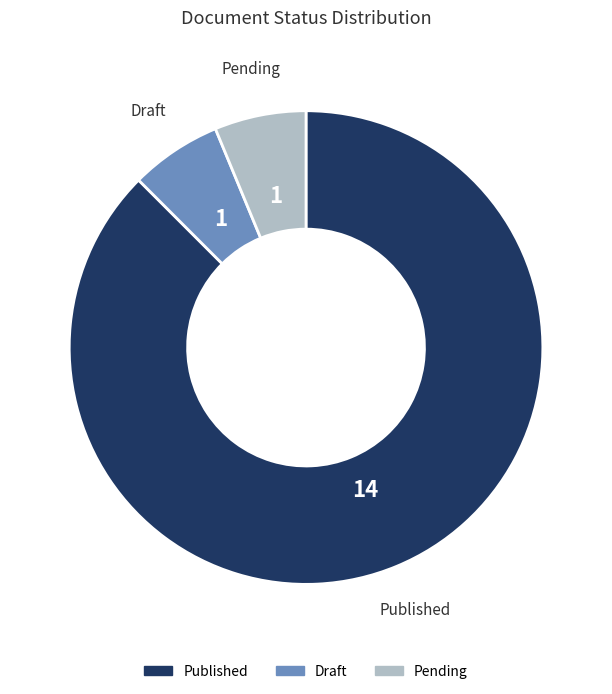

How many slices are in this pie chart?

3